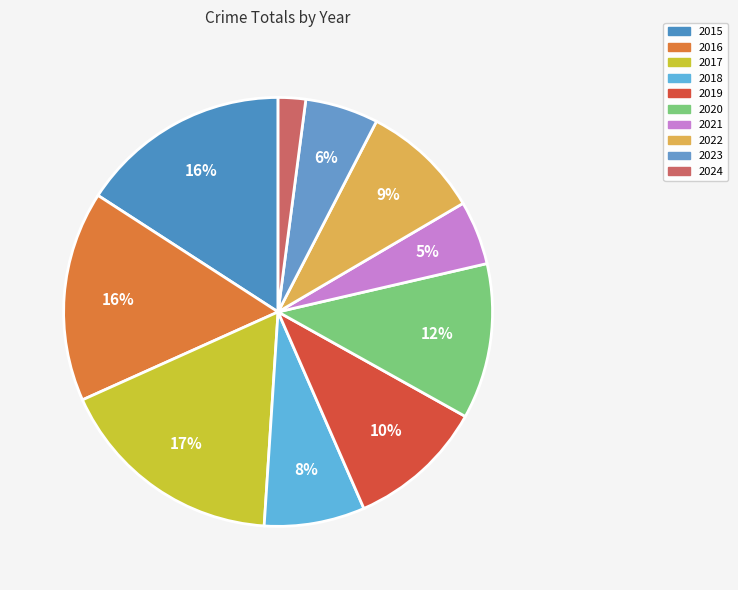

The 2021 slice represents 5% of the pie. True or false?

True